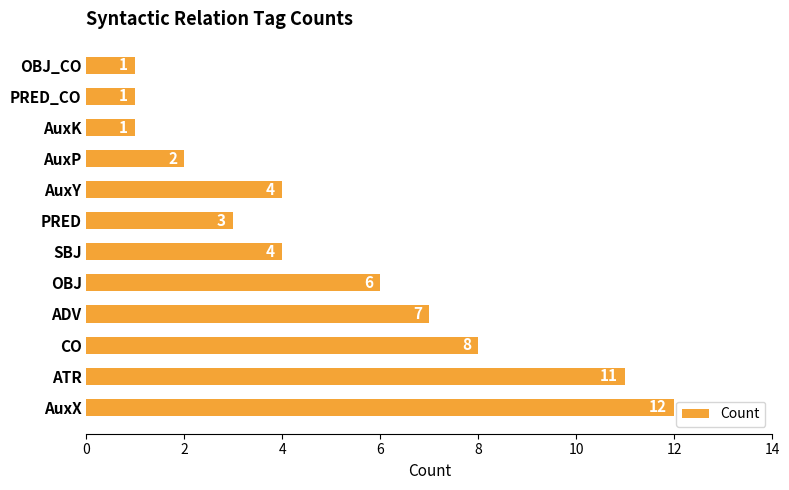

What is the average value?

5